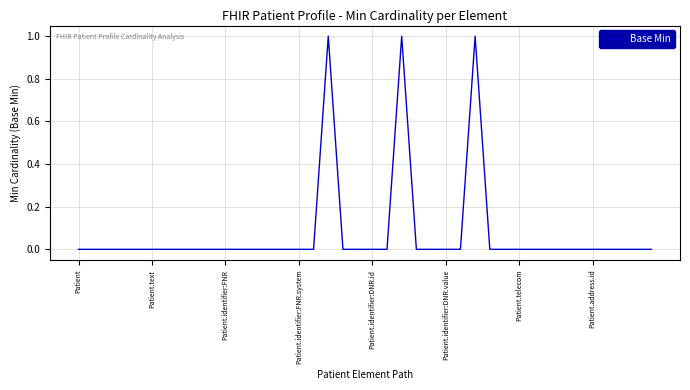

How many lines are shown in the chart?

1